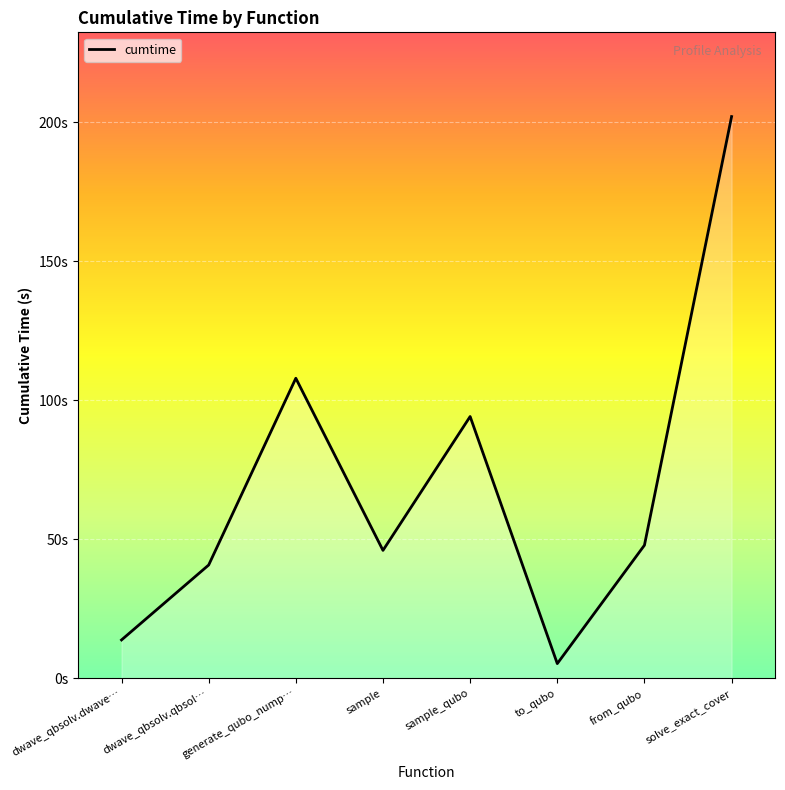

True or false: the data shows 185.5 at generate_qubo_nump….

False